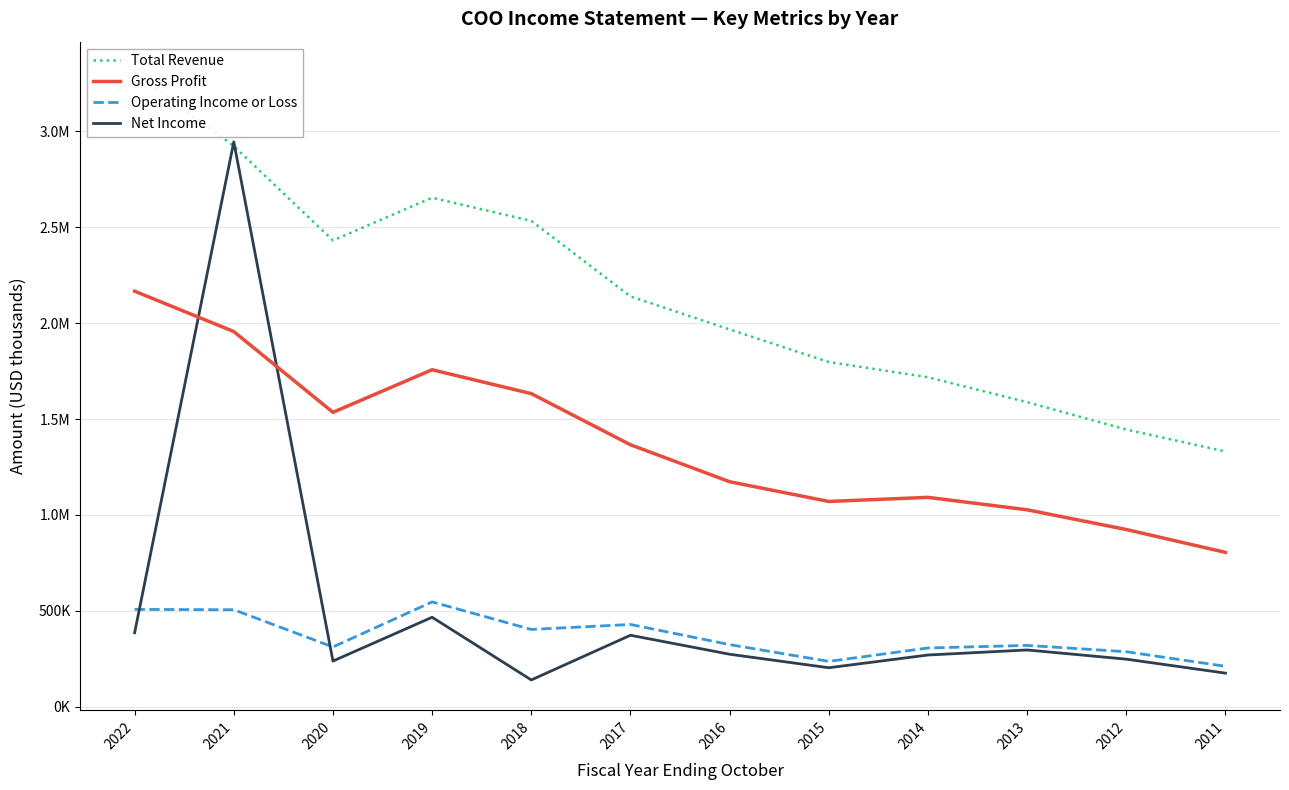

What is the total value across all series at 2020?

4515900